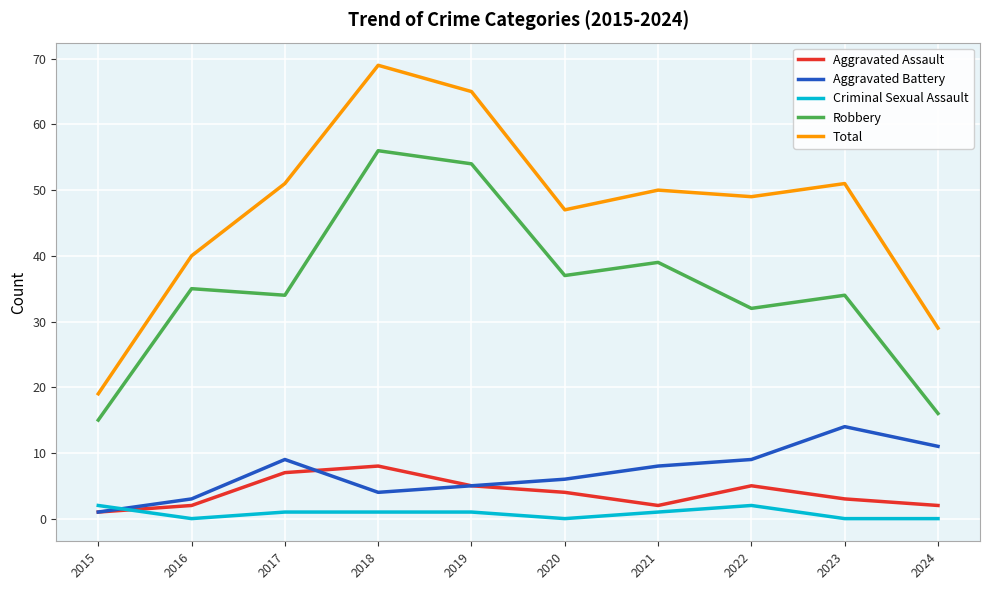

List the series in order of their peak value, highest first.

Total, Robbery, Aggravated Battery, Aggravated Assault, Criminal Sexual Assault